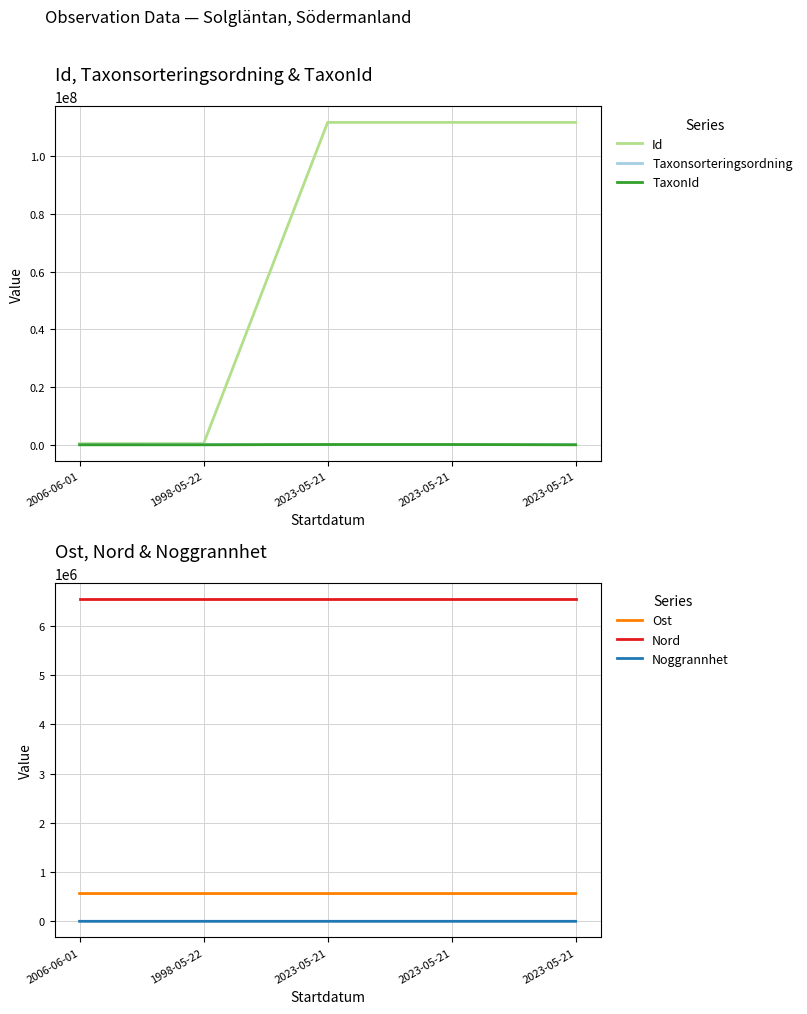

What is the average value of the Ost series?

563747.3